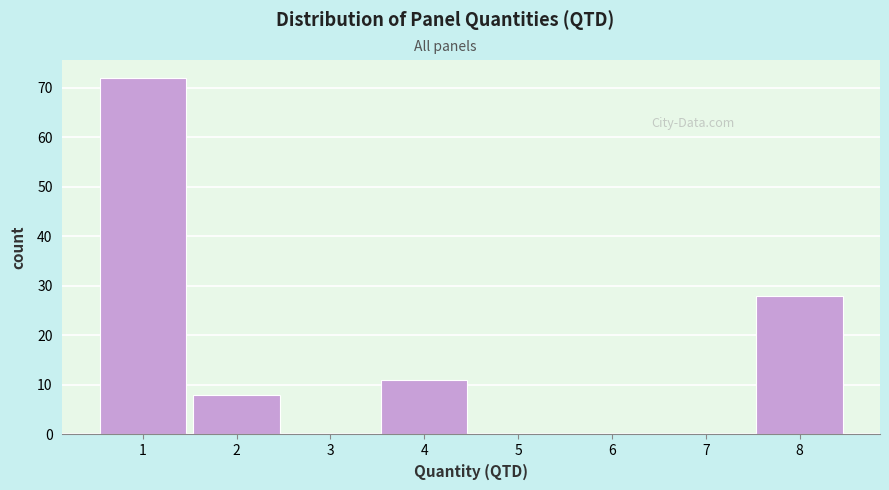

Reading left to right, transcribe this chart: for each bar, give the range it covers on the x-axis and its height. The values are not printed on the chart, so give them approximately, as read against the axis.

0.5 to 1.5: 72
1.5 to 2.5: 8
2.5 to 3.5: 0
3.5 to 4.5: 11
4.5 to 5.5: 0
5.5 to 6.5: 0
6.5 to 7.5: 0
7.5 to 8.5: 28